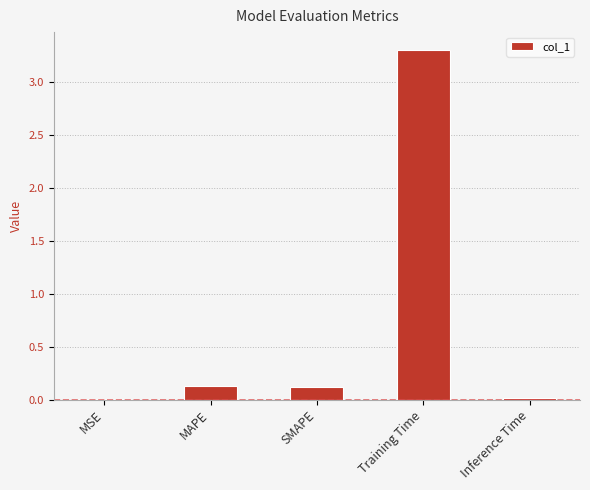

What is the maximum value shown in the chart?

3.3